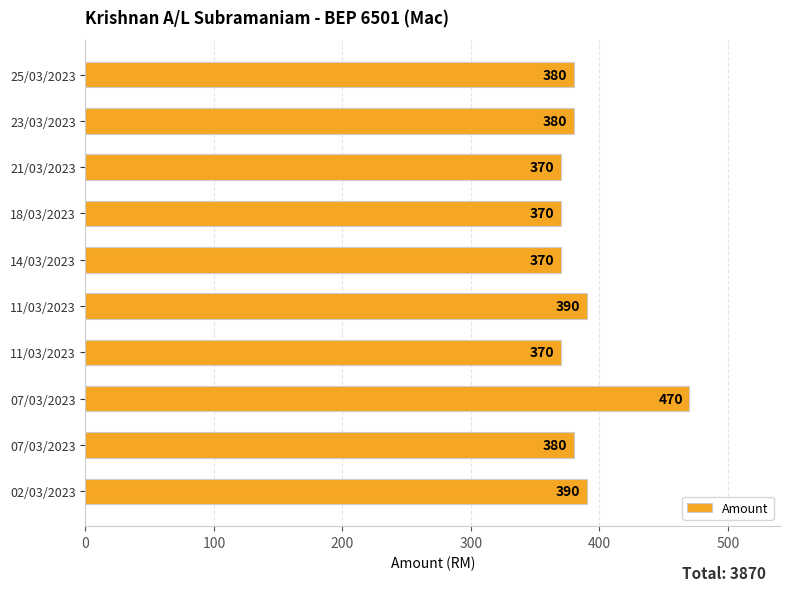

Count the values in the range 370 to 390.

9